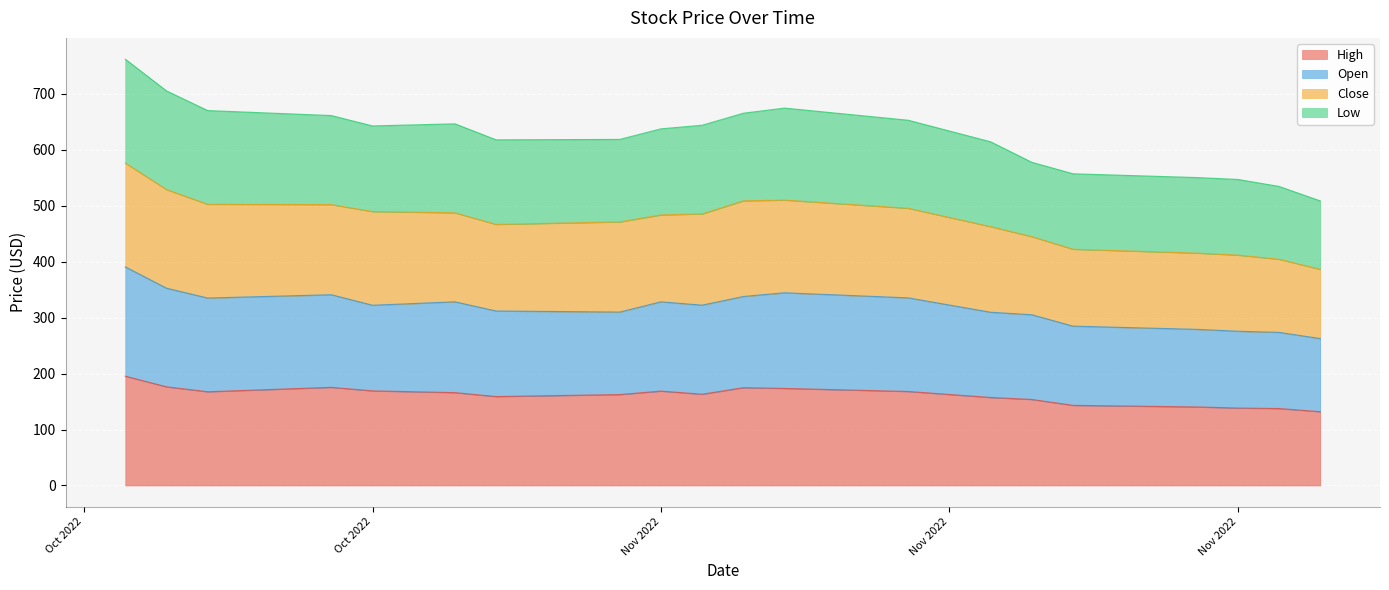

How many interior local peaks does the High series have?

3